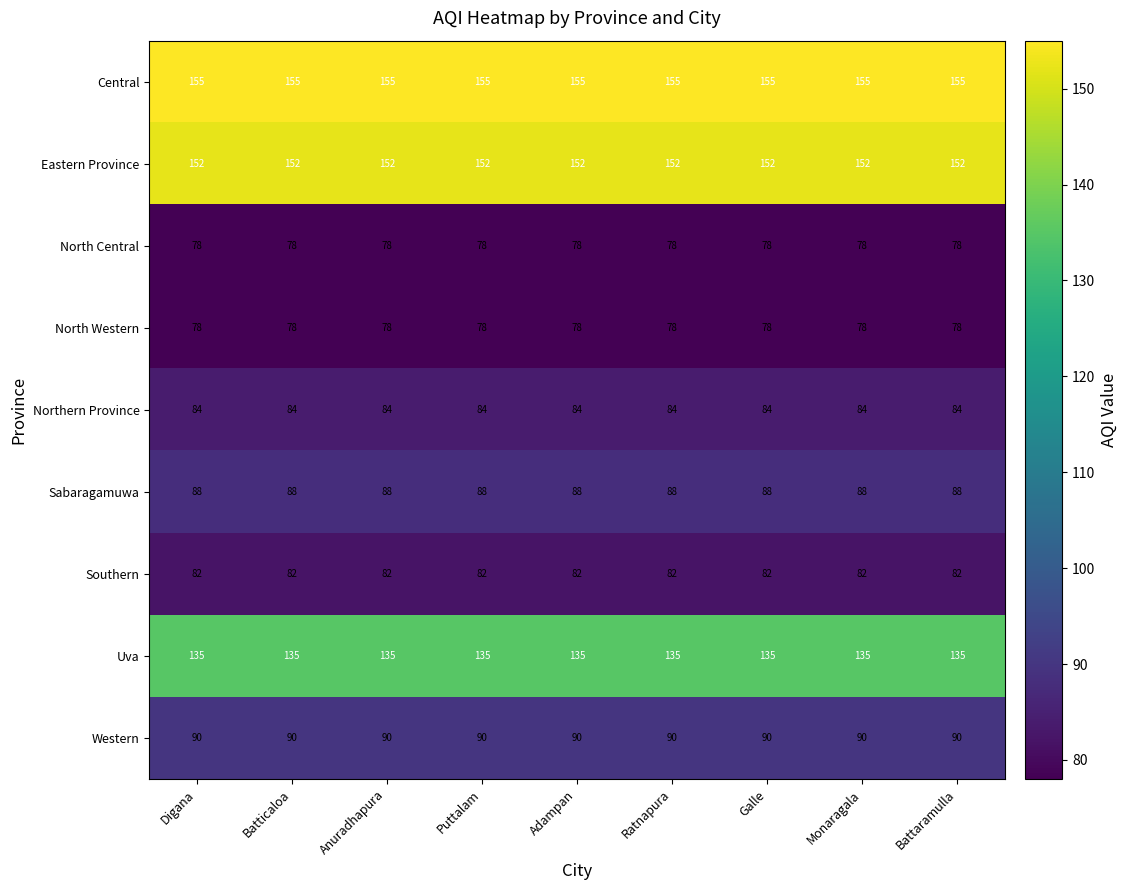

Is the value of Uva at Batticaloa greater than the value of North Central at Adampan?

Yes